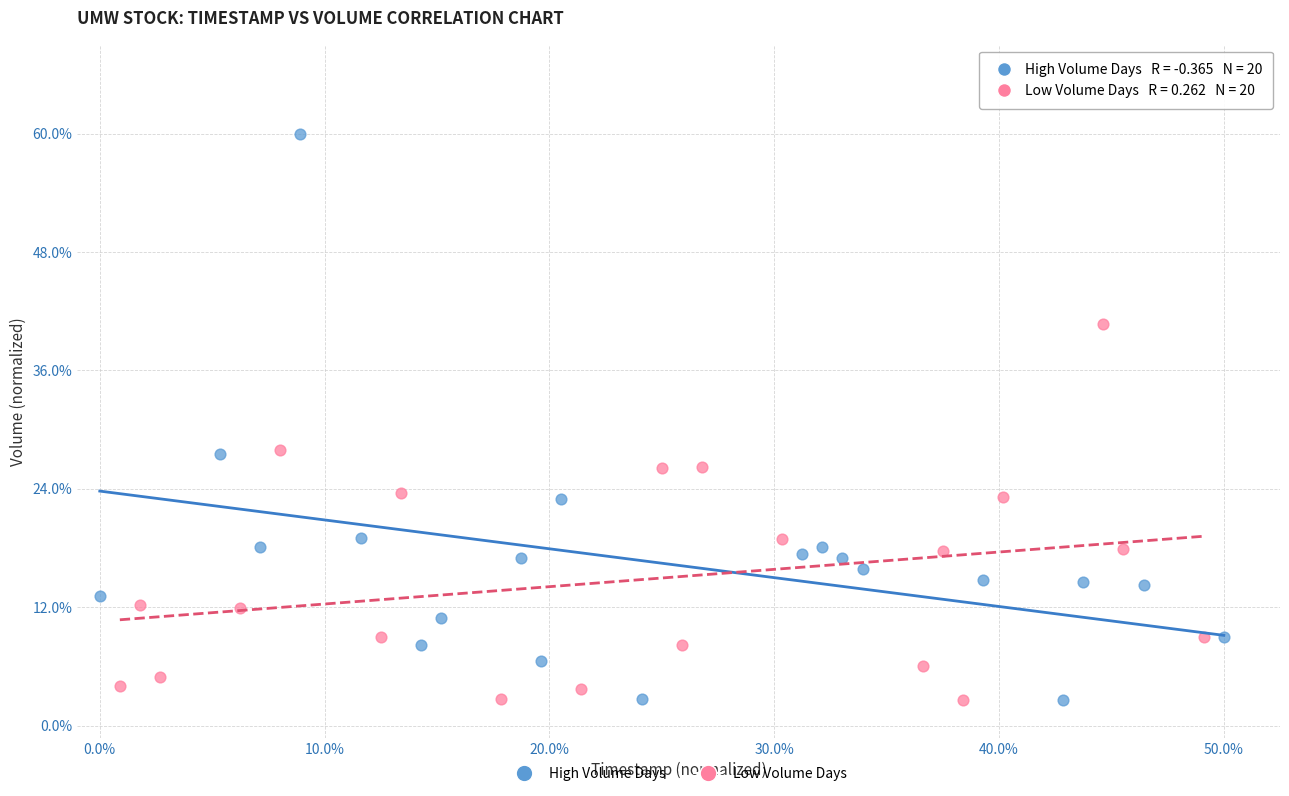

What are all the series names shown in the legend?

High Volume Days, Low Volume Days